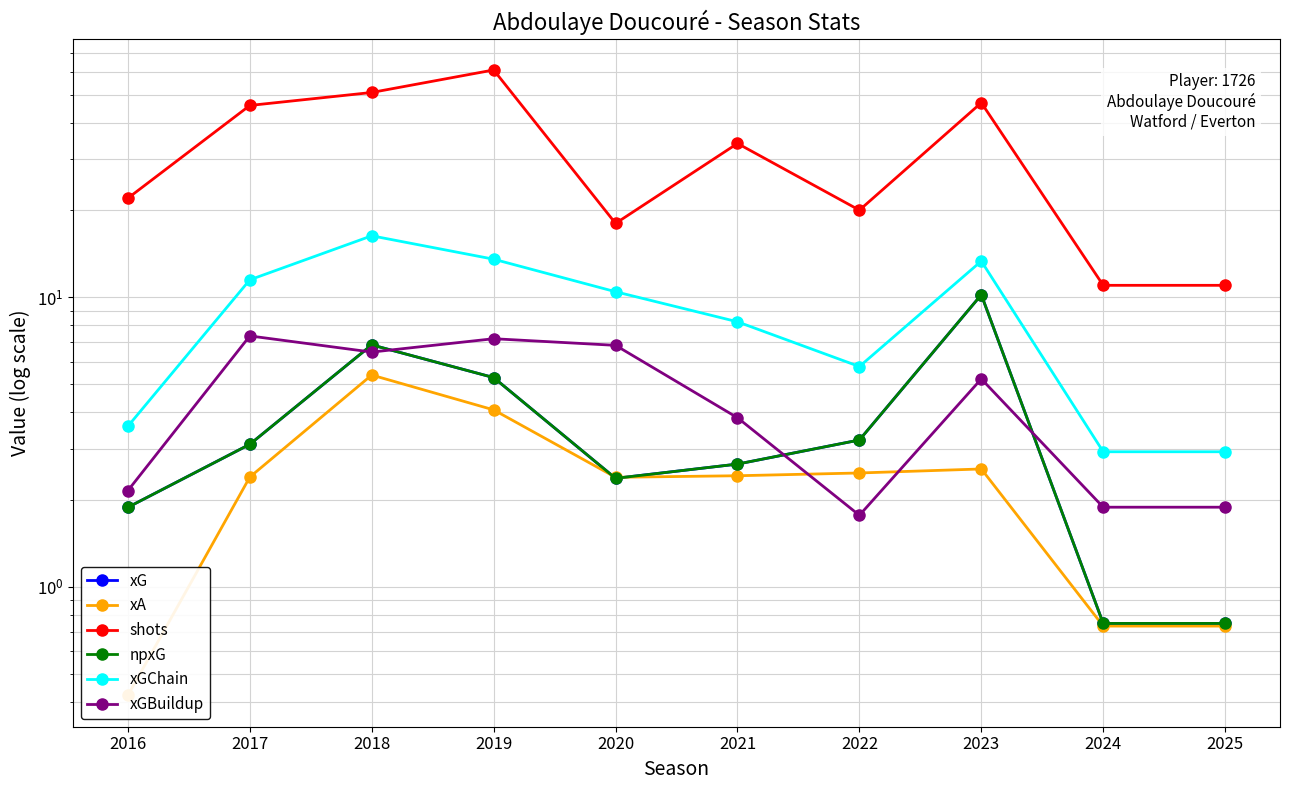

The value of xG at 2023 is 10.2. True or false?

True